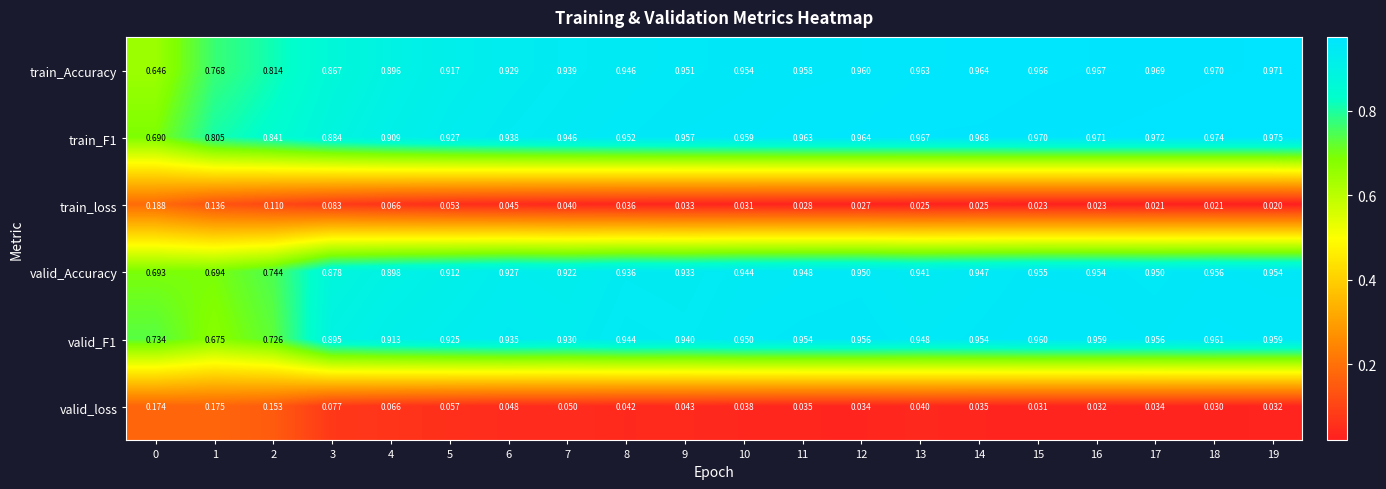

Which series has the largest total across all categories?

train_F1